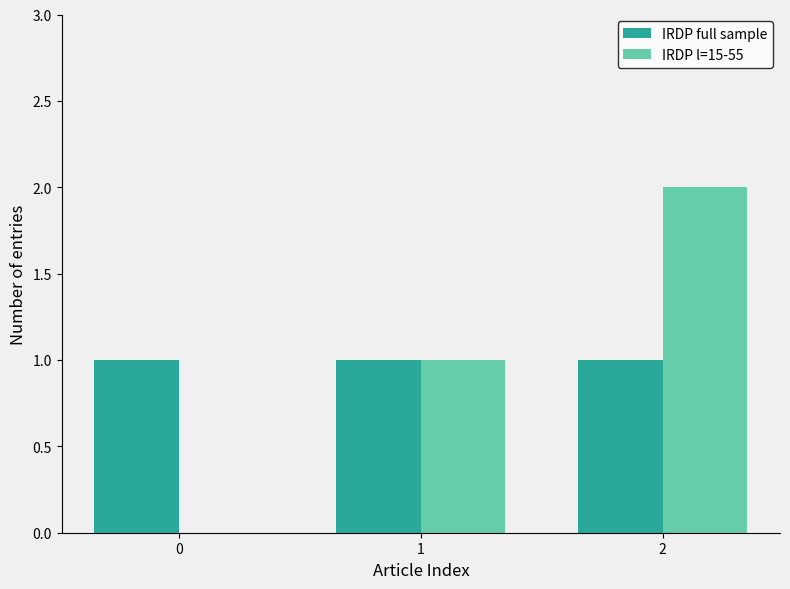

True or false: IRDP l=15-55 has a value of 2 at 2.

True